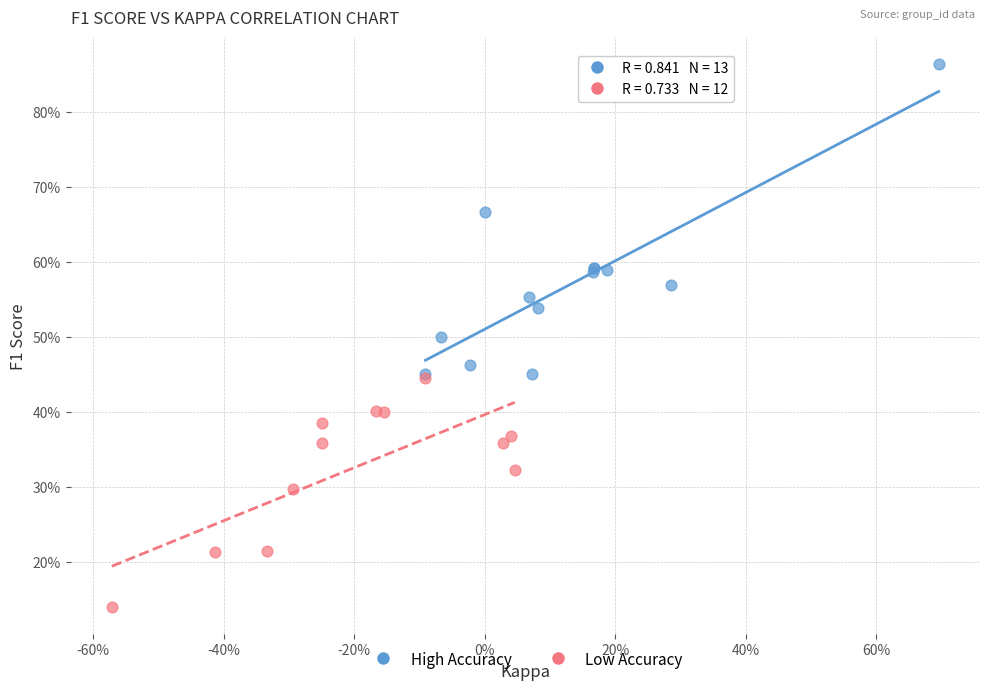

What are all the series names shown in the legend?

High Accuracy, Low Accuracy